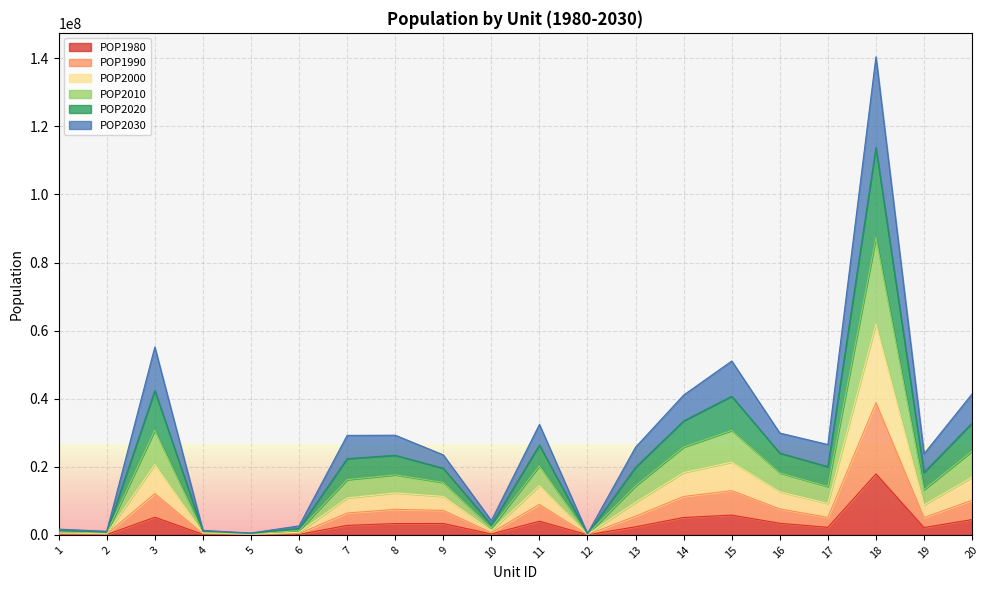

True or false: POP1980 has a value of 5168518.6 at 16.

False